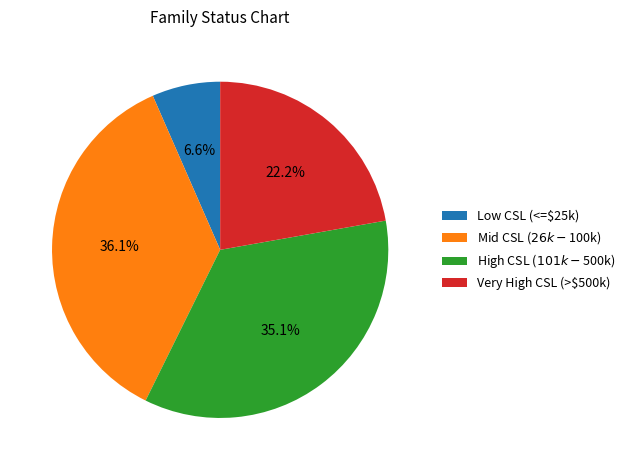

Which category has the smallest portion of the pie?

Low CSL (<=$25k)